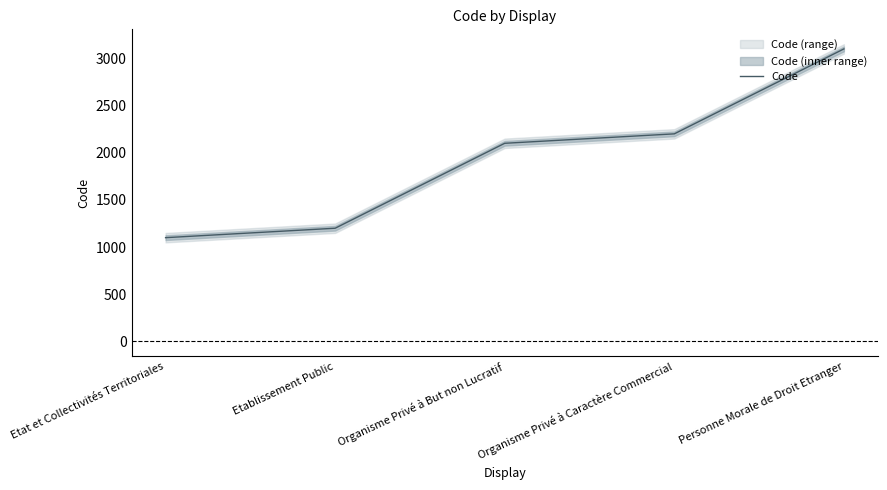

Which category has the highest value across all series?

Personne Morale de Droit Etranger